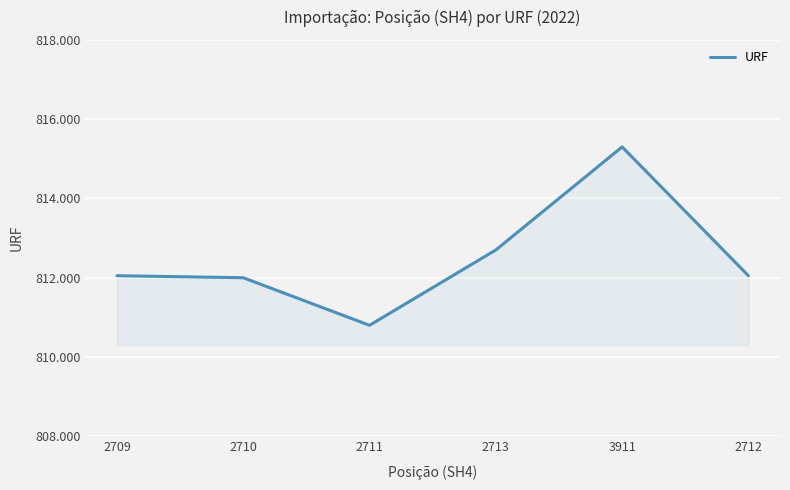

Which has a higher value, 2713 or 3911?

3911